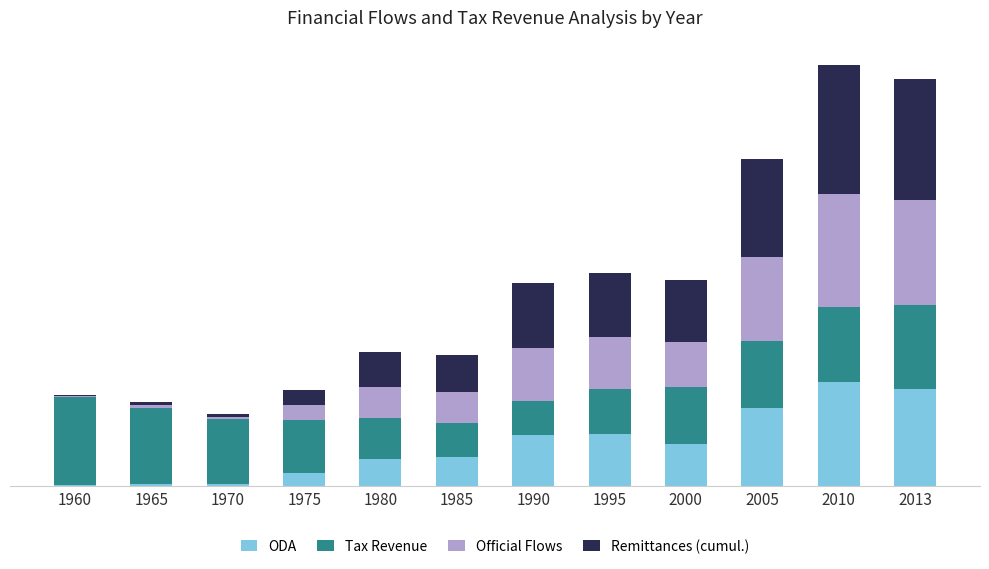

Are the bars horizontal?

No